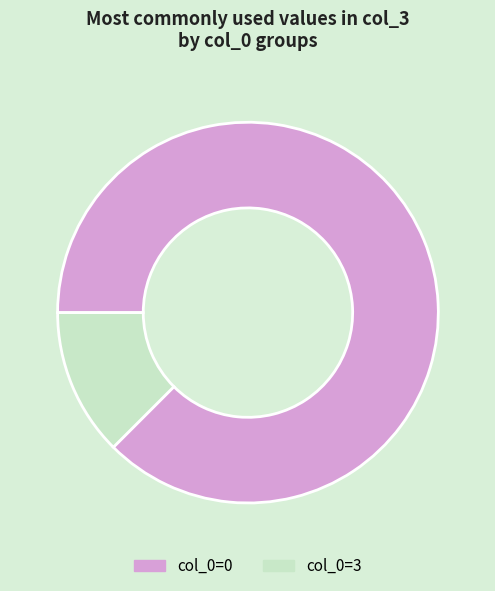

Which category has the biggest portion of the pie?

col_0=0